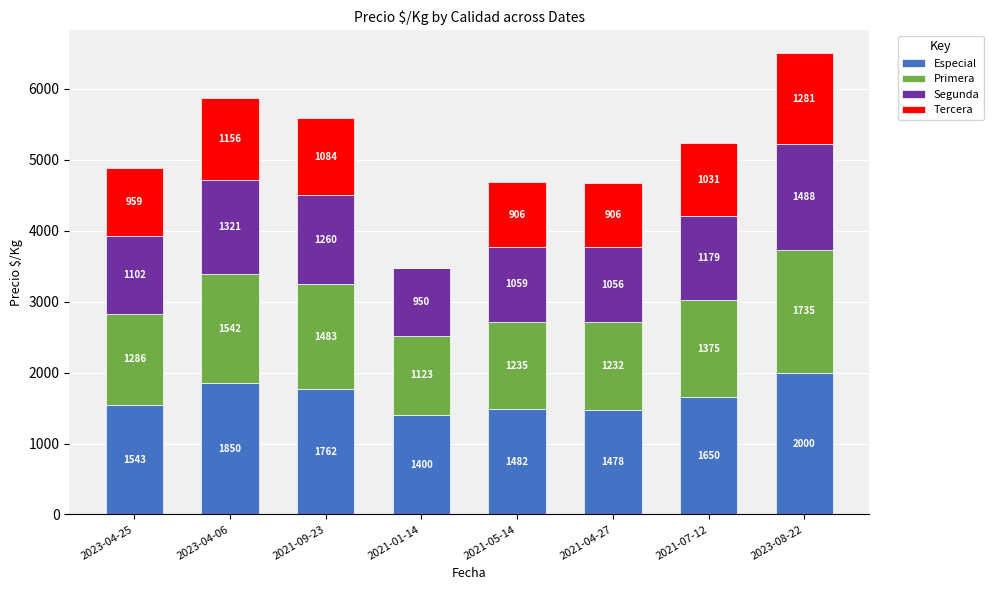

What is the sum of the Especial values at 2021-04-27 and 2023-04-25?

3021